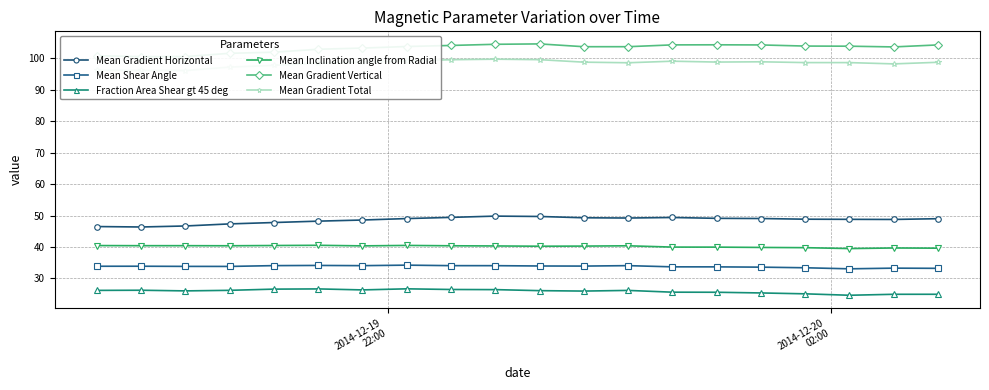

What is the highest value of the Fraction Area Shear gt 45 deg series?

26.7